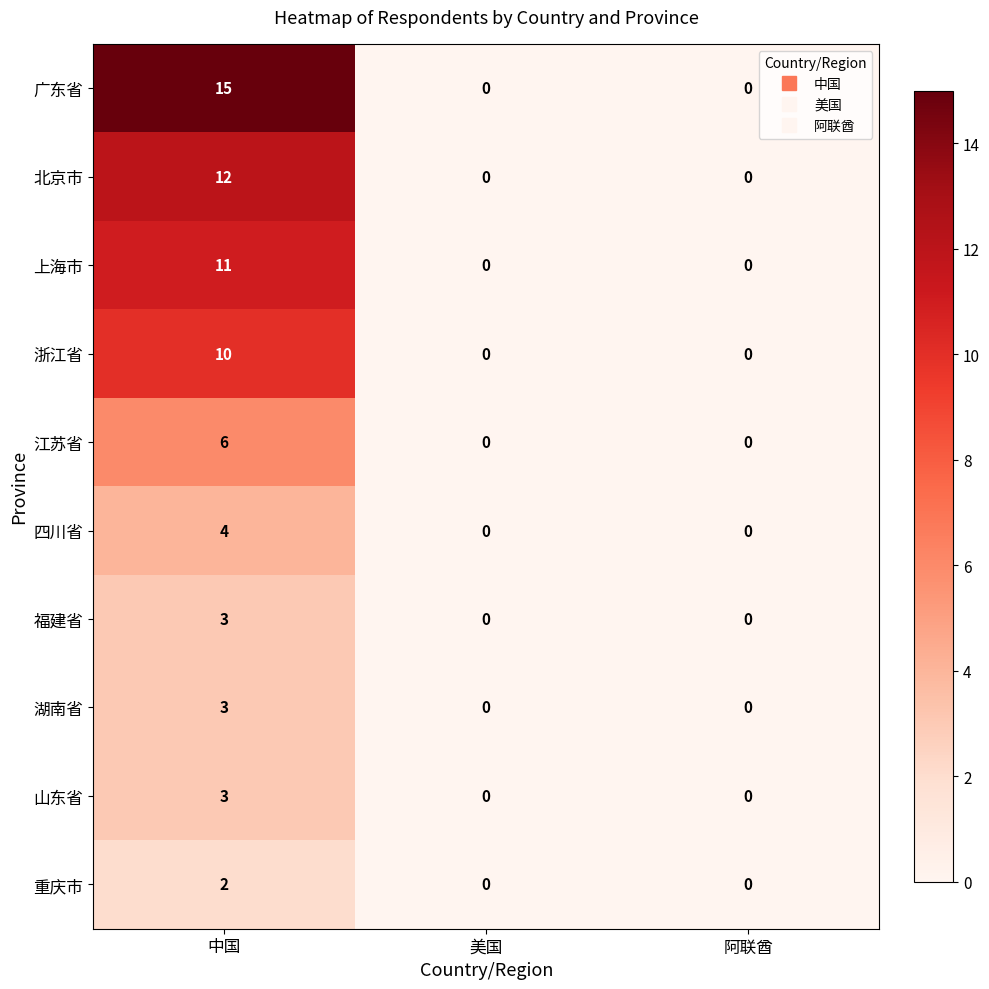

Reading left to right, transcribe all the data shown in this chart.

广东省: 中国=15	美国=0	阿联酋=0
北京市: 中国=12	美国=0	阿联酋=0
上海市: 中国=11	美国=0	阿联酋=0
浙江省: 中国=10	美国=0	阿联酋=0
江苏省: 中国=6	美国=0	阿联酋=0
四川省: 中国=4	美国=0	阿联酋=0
福建省: 中国=3	美国=0	阿联酋=0
湖南省: 中国=3	美国=0	阿联酋=0
山东省: 中国=3	美国=0	阿联酋=0
重庆市: 中国=2	美国=0	阿联酋=0